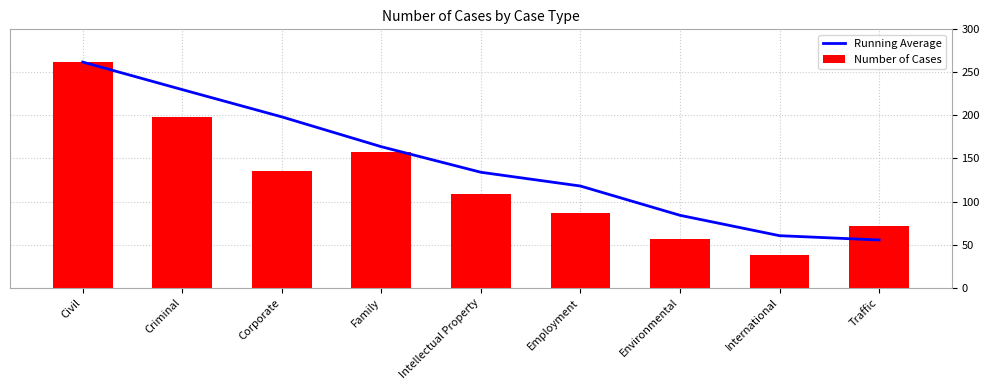

List the labels in order of Running Average value, largest first.

Civil, Criminal, Corporate, Family, Intellectual Property, Employment, Environmental, International, Traffic